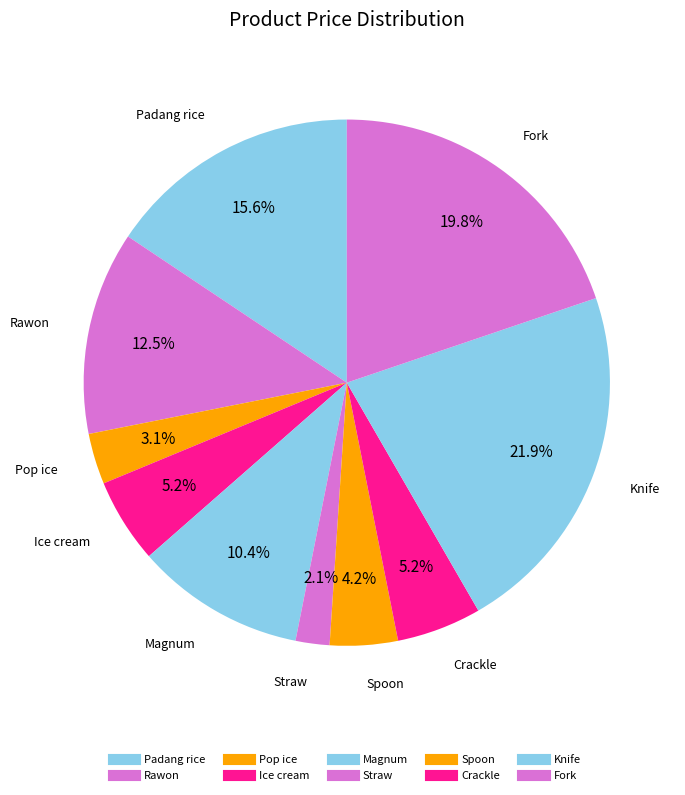

To the nearest percent, what portion does Magnum represent?

10%